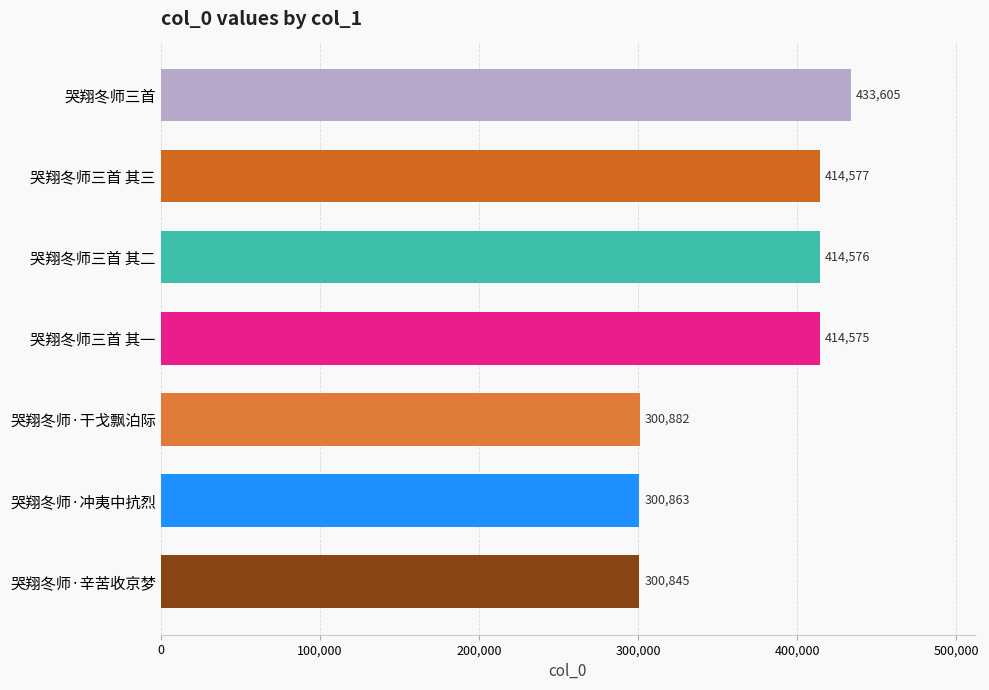

The value at 哭翔冬师三首 其三 is 707279. True or false?

False